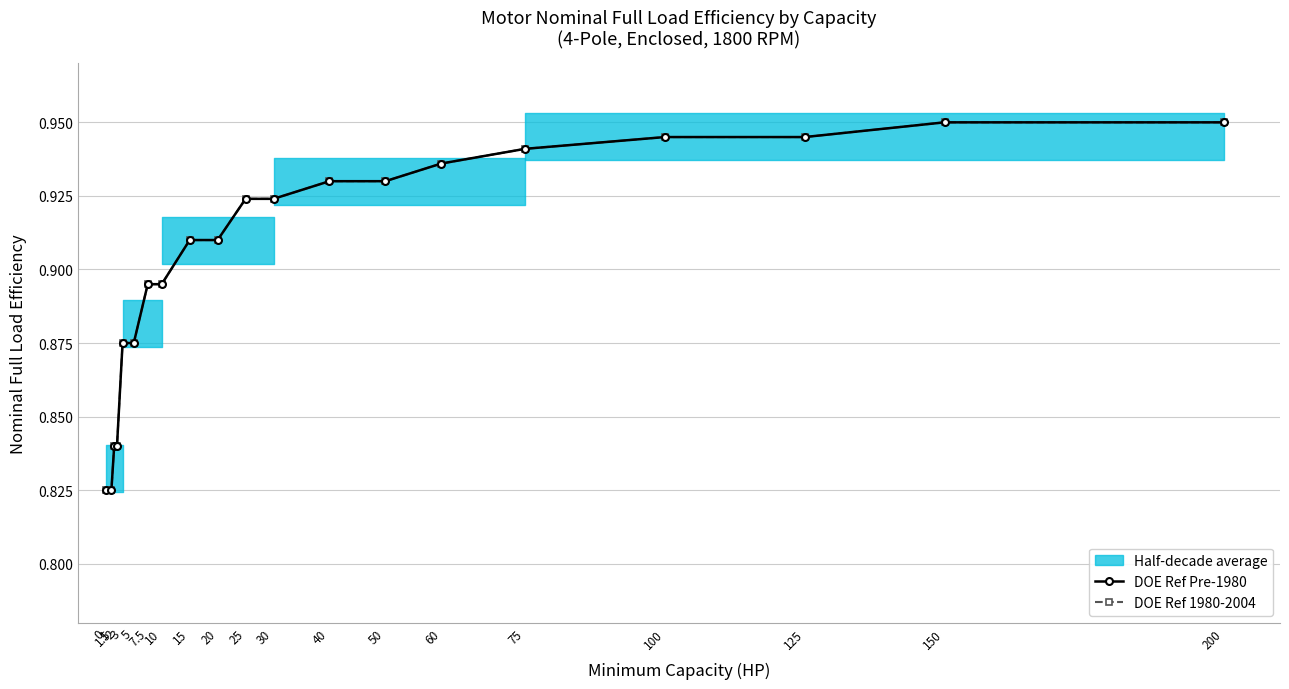

Is the value of DOE Ref Pre-1980 at 7.5 greater than the value of DOE Ref 1980-2004 at 40?

No